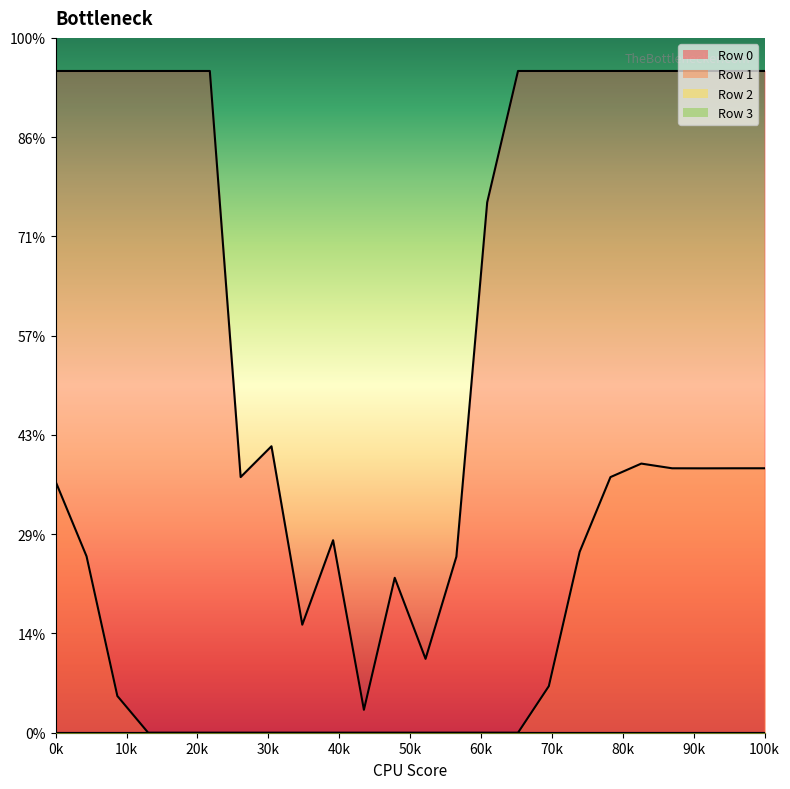

Which series has the largest range (max minus min)?

Row 0